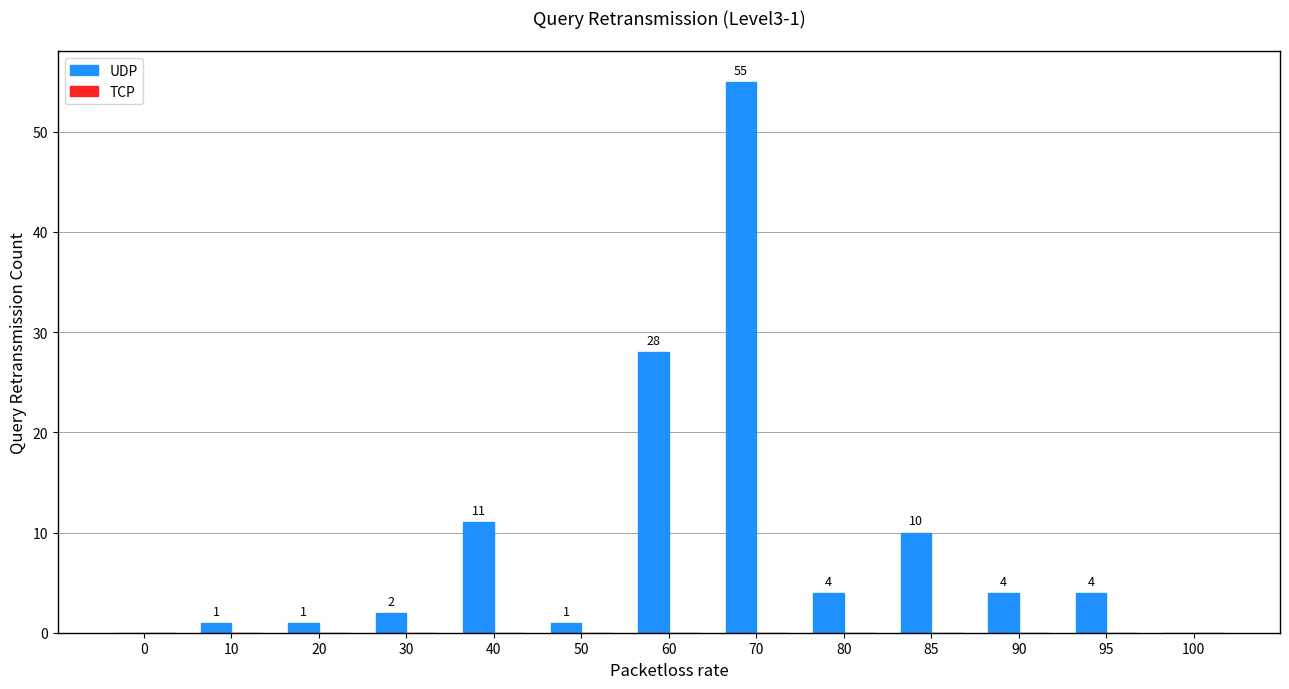

Reading left to right, what are all the values shown in this chart?

0=0	10=1	20=1	30=2	40=11	50=1	60=28	70=55	80=4	85=10	90=4	95=4	100=0